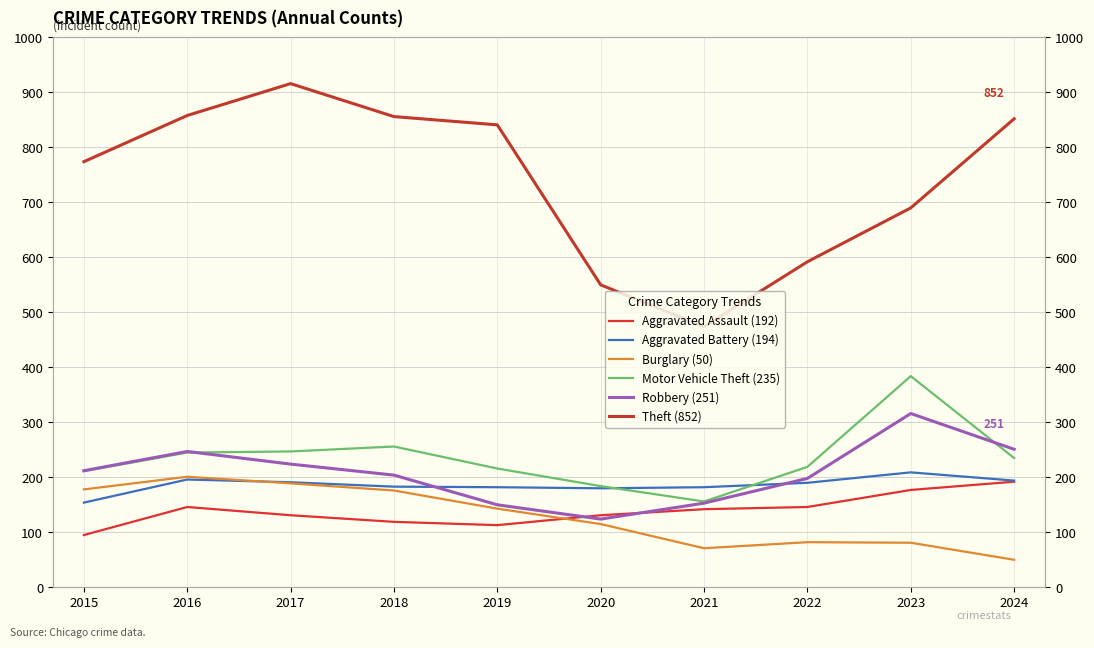

What is the value of the Motor Vehicle Theft point at the 2nd from the left?

245